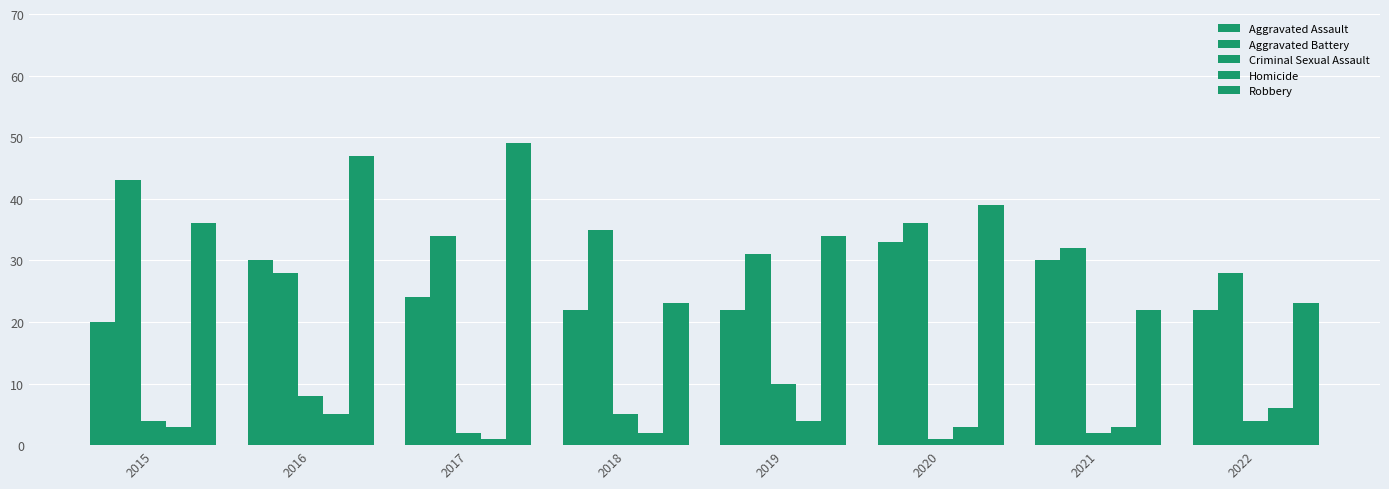

What is the difference between the maximum and second lowest values in the Aggravated Battery series?

15